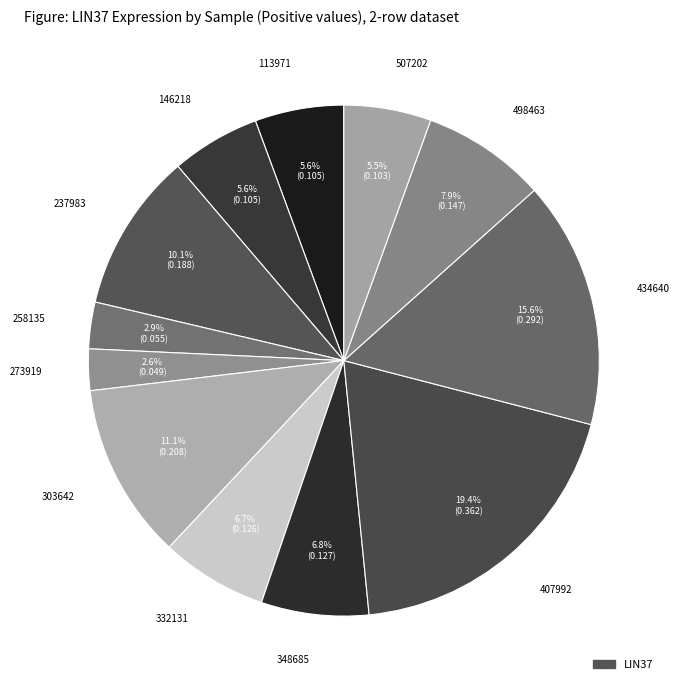

How many slices are in this pie chart?

12